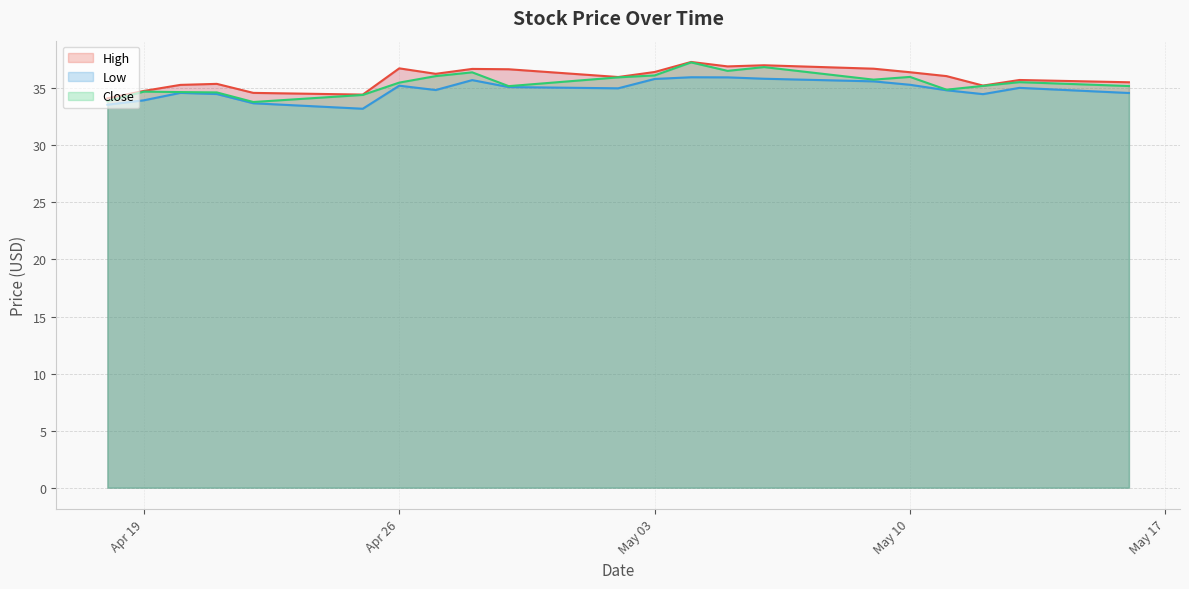

At which label is Close closest to 35?

2022-05-11